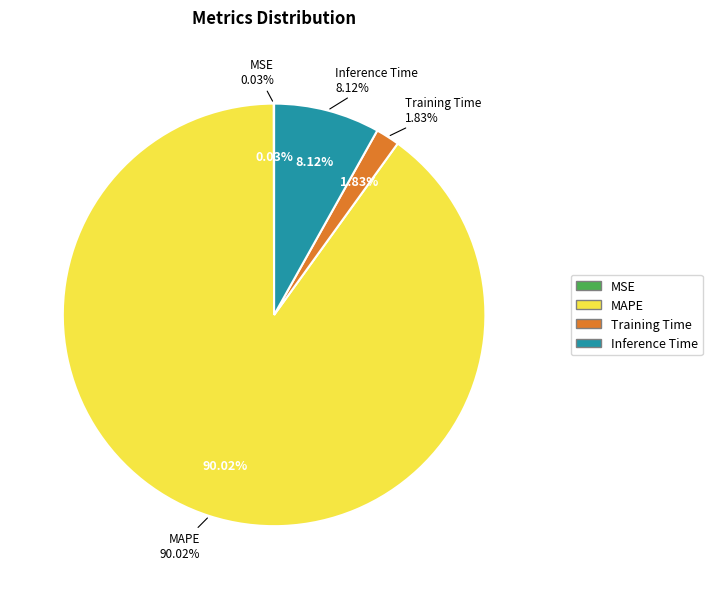

Which slice is the smallest?

MSE